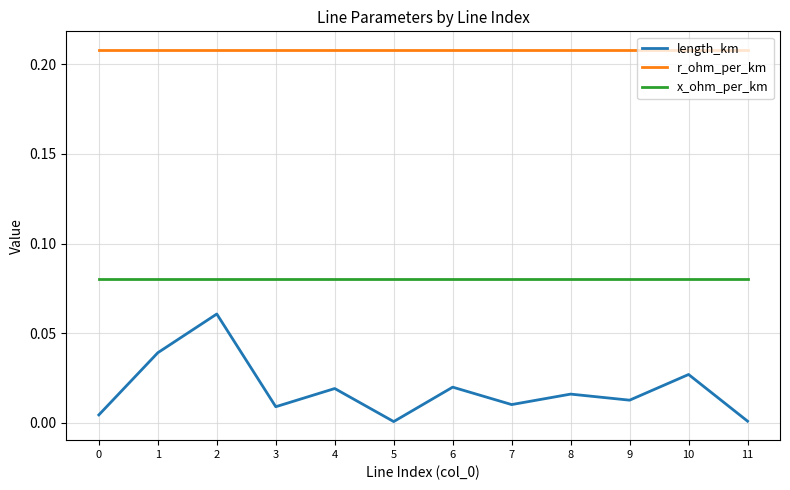

Between 0 and 2, which series saw the biggest shift?

length_km